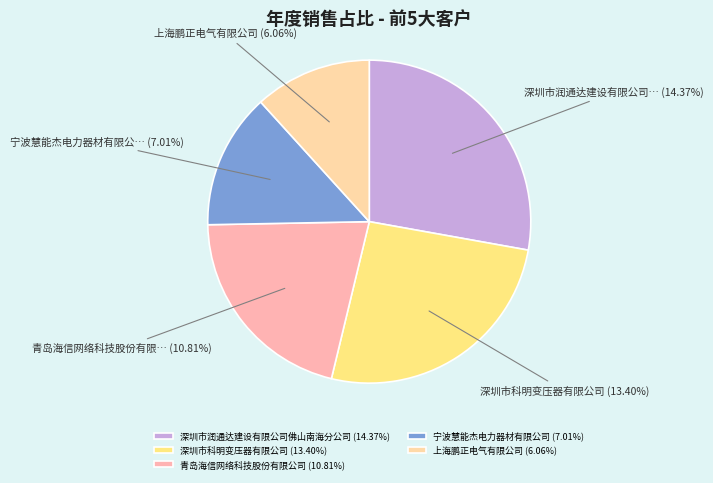

Does 上海鹏正电气有限公司 represent more than half of the total?

No